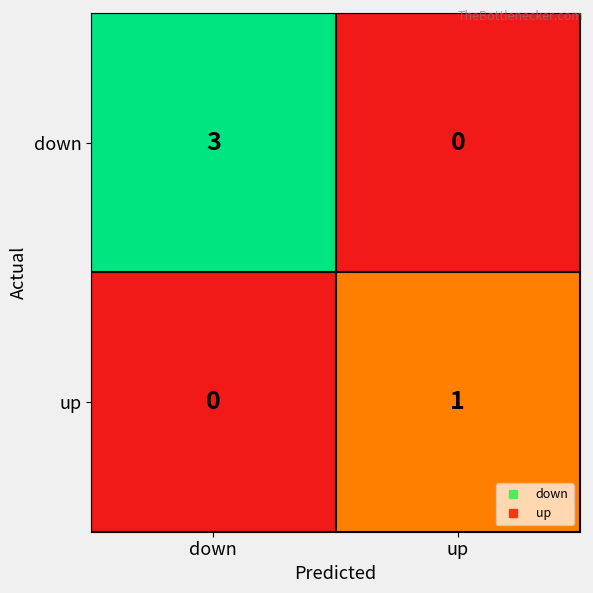

How many data points does each series have?

2